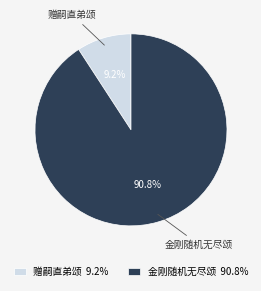

Rank the categories by value from highest to lowest.

金刚随机无尽颂 90.8%, 赠嗣直弟颂 9.2%